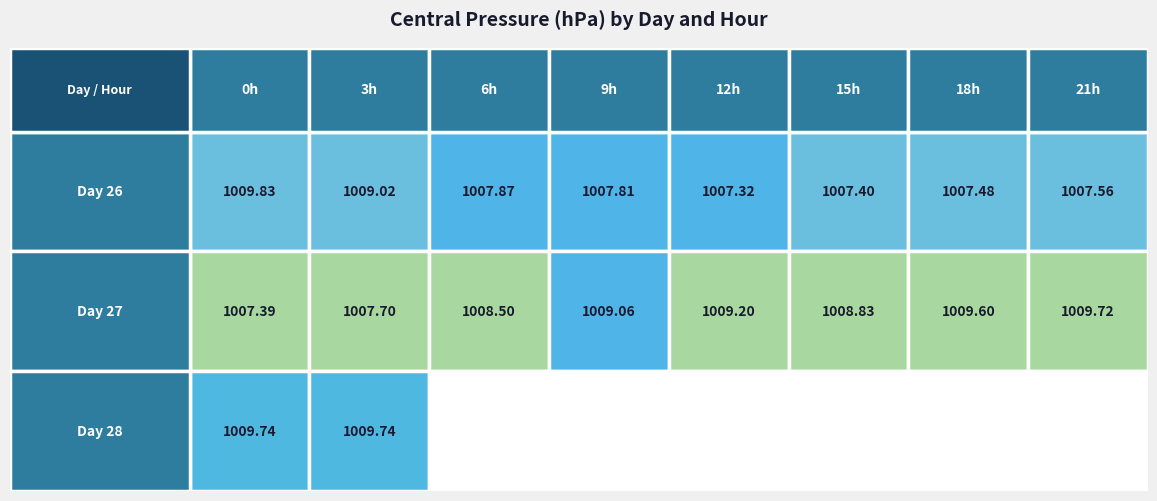

What is the sum of the 18 values at 3 and 2?

2015.7